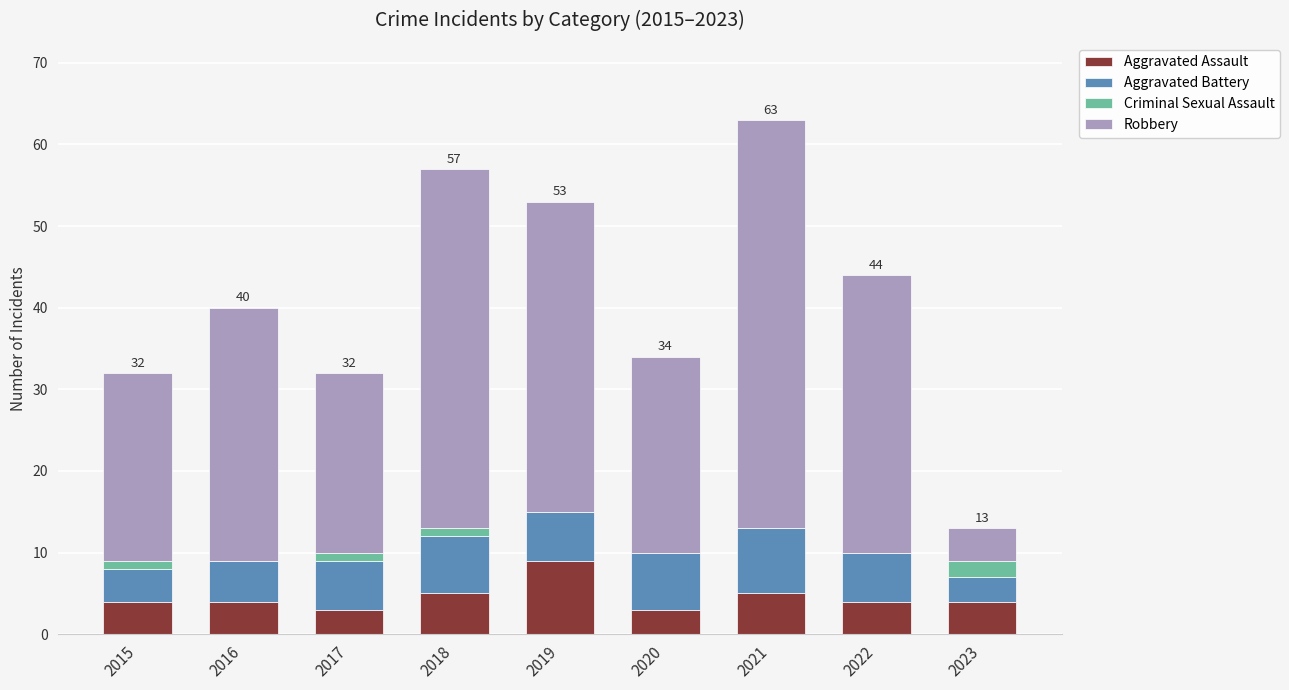

Is it true that Aggravated Assault equals 3 at 2020?

True